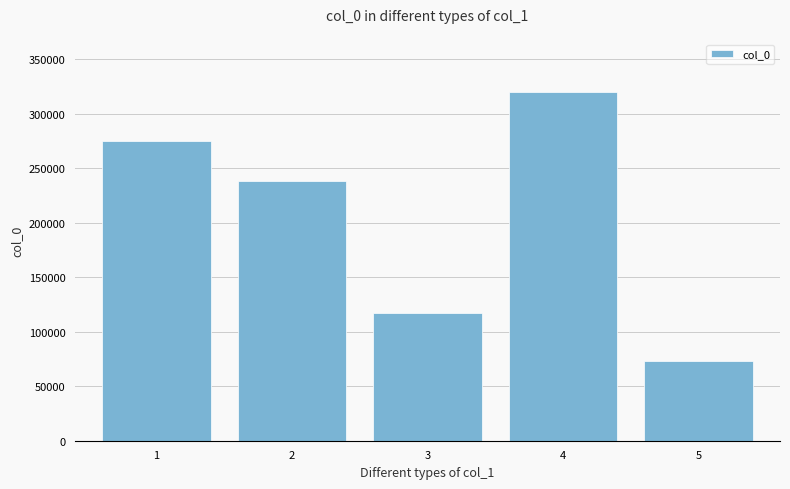

Between 1 and 4, which is larger?

4